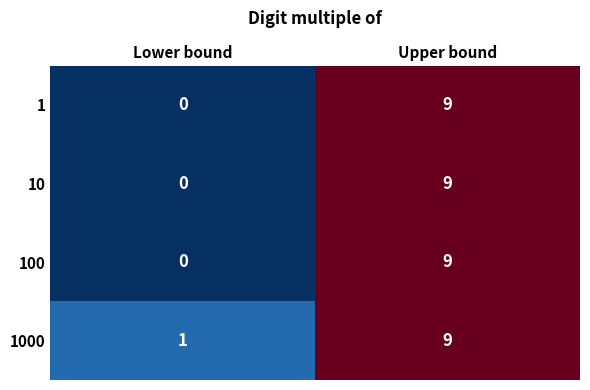

Rank the categories by 1 value from highest to lowest.

Upper bound, Lower bound